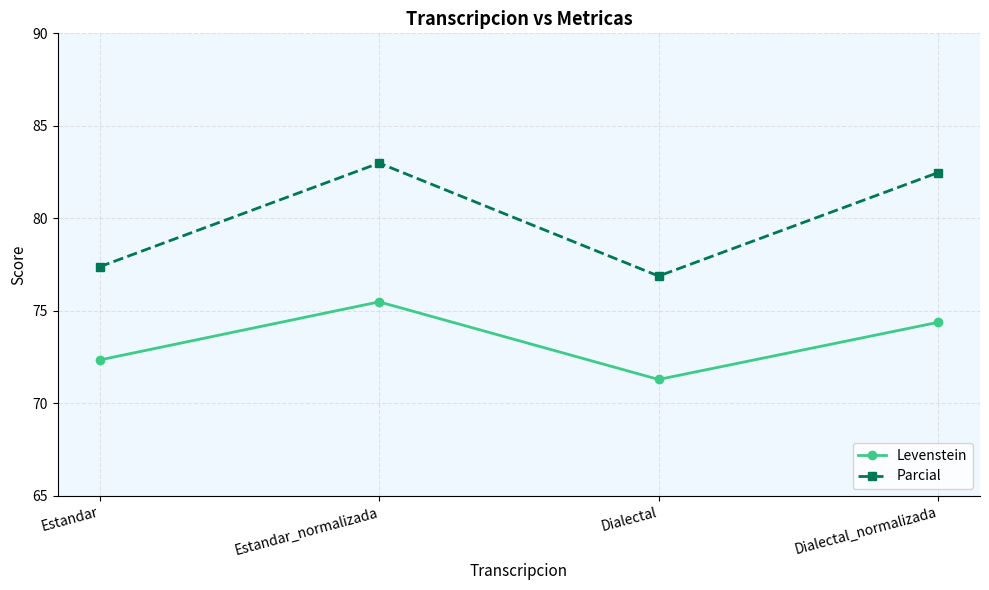

Is it true that Levenstein equals 72.4 at Estandar?

True